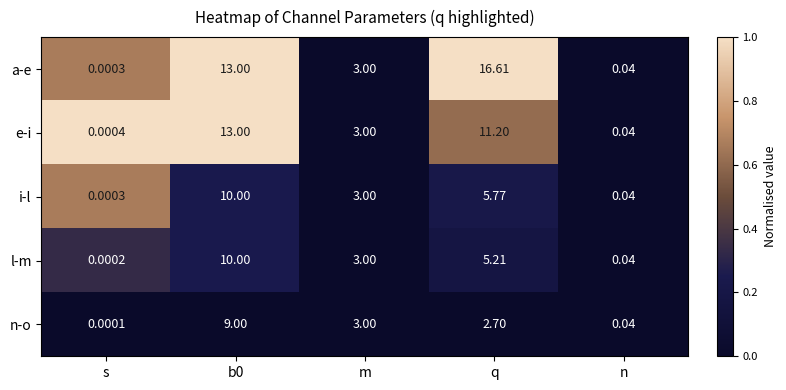

What is the greatest value displayed?

16.6